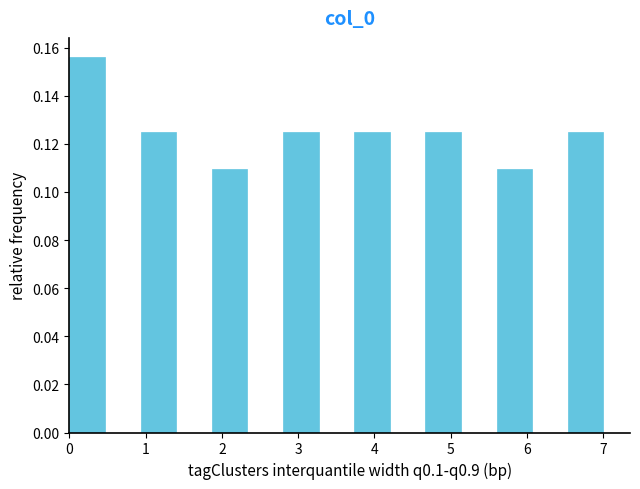

Which range on the x-axis has the tallest bar?

0.0 to 0.5